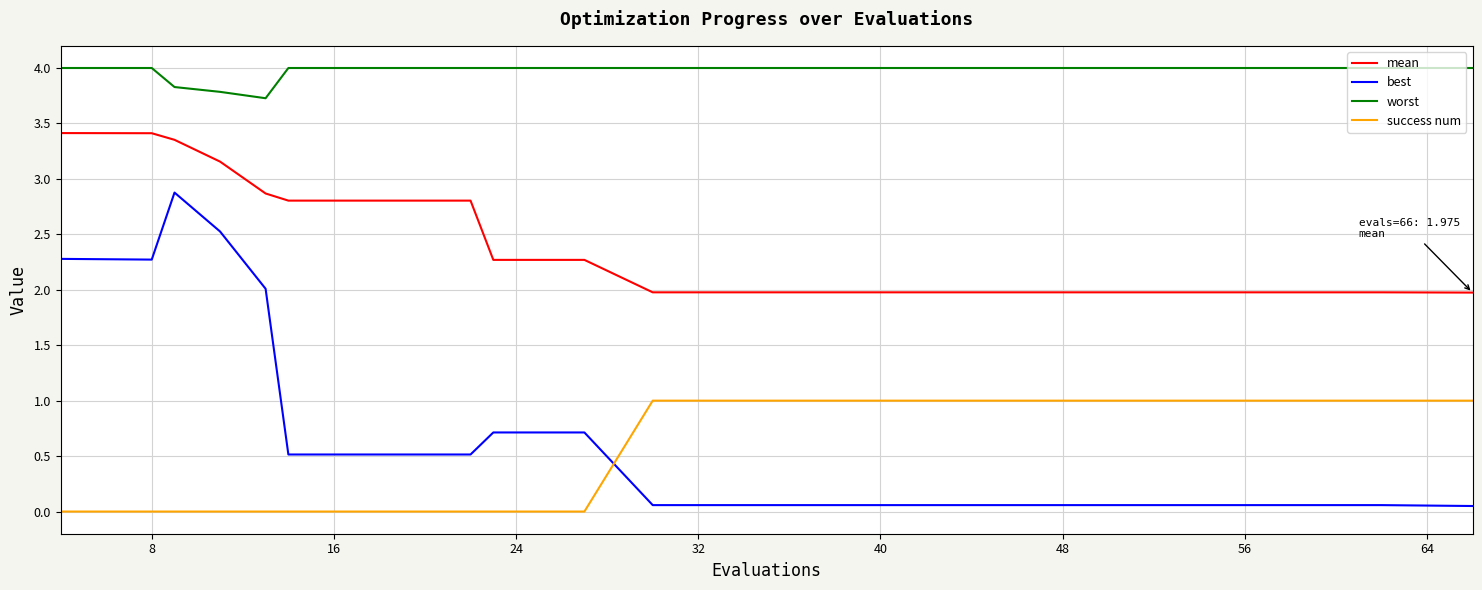

Which series has the largest total across all categories?

worst